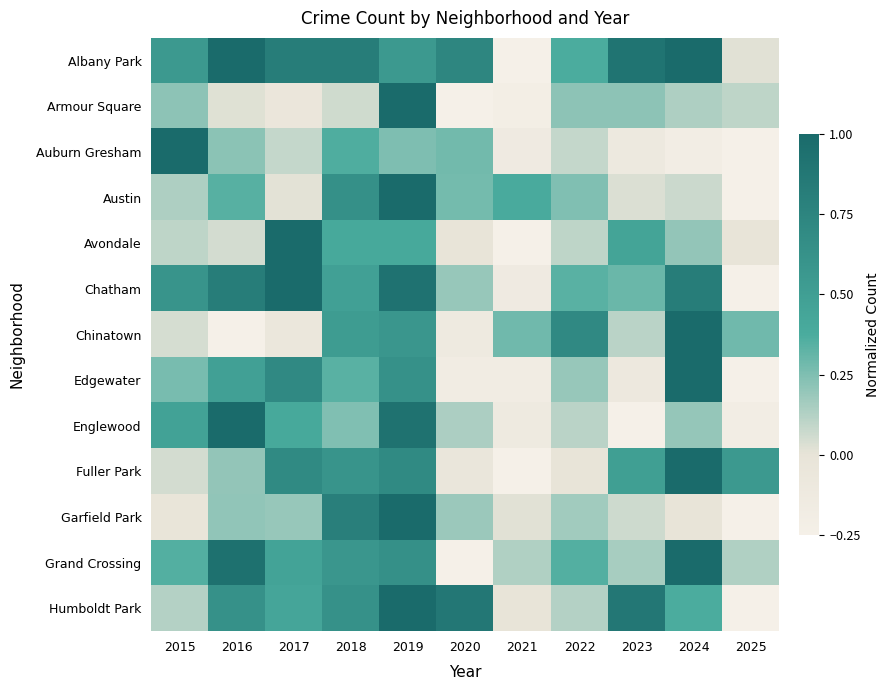

Reading left to right, what are all the values shown in this chart?

Albany Park: 2015=0.6	2016=1.0	2017=0.8	2018=0.8	2019=0.6	2020=0.7	2021=-0.2	2022=0.4	2023=0.9	2024=1.0	2025=0.0
Armour Square: 2015=0.2	2016=0.0	2017=-0.1	2018=0.1	2019=1.0	2020=-0.2	2021=-0.2	2022=0.2	2023=0.2	2024=0.1	2025=0.1
Auburn Gresham: 2015=1.0	2016=0.2	2017=0.1	2018=0.4	2019=0.2	2020=0.3	2021=-0.1	2022=0.1	2023=-0.1	2024=-0.2	2025=-0.2
Austin: 2015=0.1	2016=0.3	2017=0.0	2018=0.6	2019=1.0	2020=0.3	2021=0.4	2022=0.2	2023=0.0	2024=0.1	2025=-0.2
Avondale: 2015=0.1	2016=0.0	2017=1.0	2018=0.4	2019=0.4	2020=-0.0	2021=-0.2	2022=0.1	2023=0.4	2024=0.2	2025=-0.0
Chatham: 2015=0.6	2016=0.8	2017=1.0	2018=0.5	2019=0.9	2020=0.2	2021=-0.1	2022=0.3	2023=0.3	2024=0.8	2025=-0.2
Chinatown: 2015=0.0	2016=-0.2	2017=-0.1	2018=0.5	2019=0.6	2020=-0.1	2021=0.3	2022=0.7	2023=0.1	2024=1.0	2025=0.3
Edgewater: 2015=0.3	2016=0.5	2017=0.7	2018=0.3	2019=0.6	2020=-0.2	2021=-0.2	2022=0.2	2023=-0.1	2024=1.0	2025=-0.2
Englewood: 2015=0.5	2016=1.0	2017=0.4	2018=0.2	2019=0.9	2020=0.1	2021=-0.1	2022=0.1	2023=-0.2	2024=0.2	2025=-0.2
Fuller Park: 2015=0.0	2016=0.2	2017=0.7	2018=0.6	2019=0.7	2020=-0.1	2021=-0.2	2022=-0.0	2023=0.5	2024=1.0	2025=0.5
Garfield Park: 2015=-0.0	2016=0.2	2017=0.2	2018=0.8	2019=1.0	2020=0.2	2021=0.0	2022=0.2	2023=0.1	2024=-0.0	2025=-0.2
Grand Crossing: 2015=0.4	2016=0.9	2017=0.5	2018=0.6	2019=0.6	2020=-0.2	2021=0.1	2022=0.4	2023=0.2	2024=1.0	2025=0.1
Humboldt Park: 2015=0.1	2016=0.6	2017=0.4	2018=0.6	2019=1.0	2020=0.9	2021=-0.0	2022=0.1	2023=0.9	2024=0.4	2025=-0.2